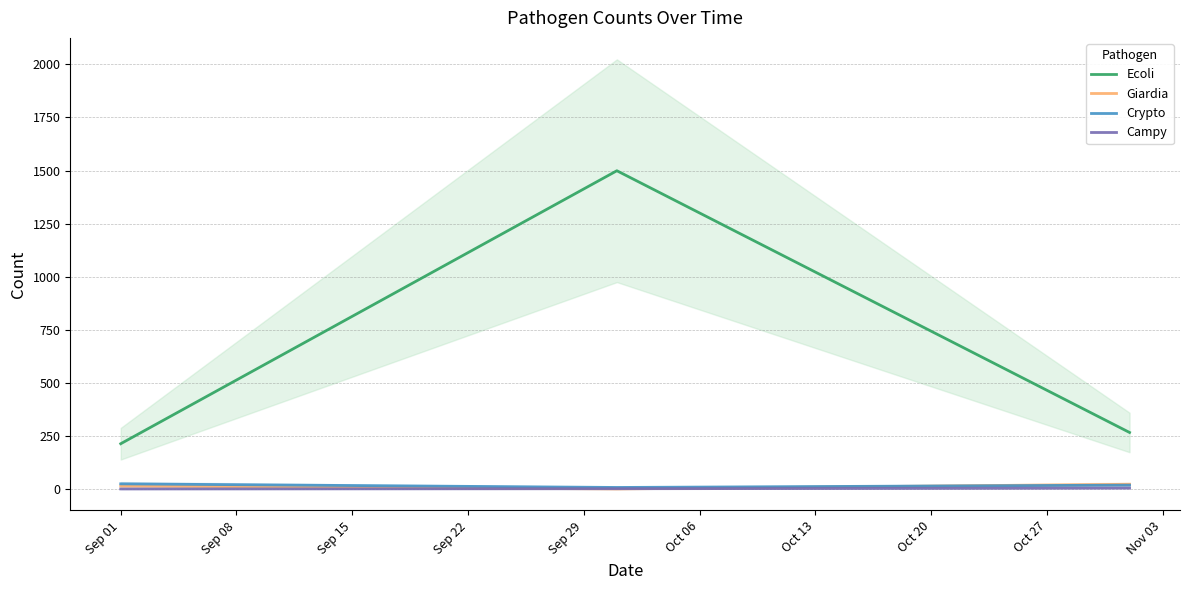

What is the greatest value displayed?

1499